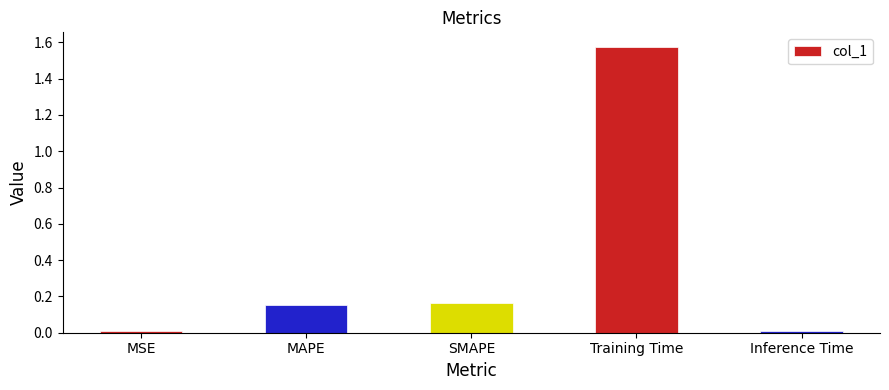

What is the label of the 5th bar from the left?

Inference Time